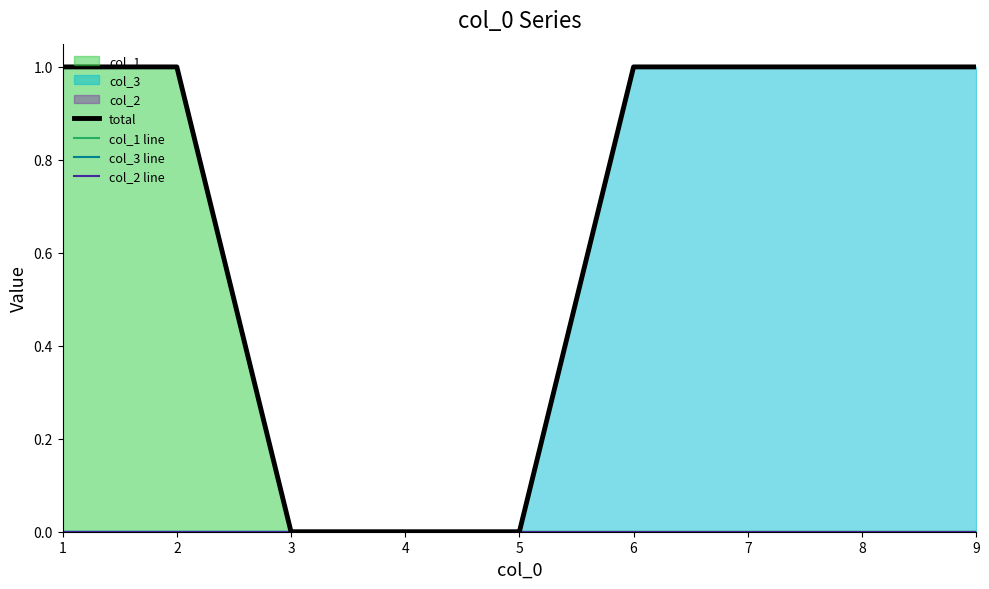

What is the sum of the col_1 line values at 1 and 4?

1